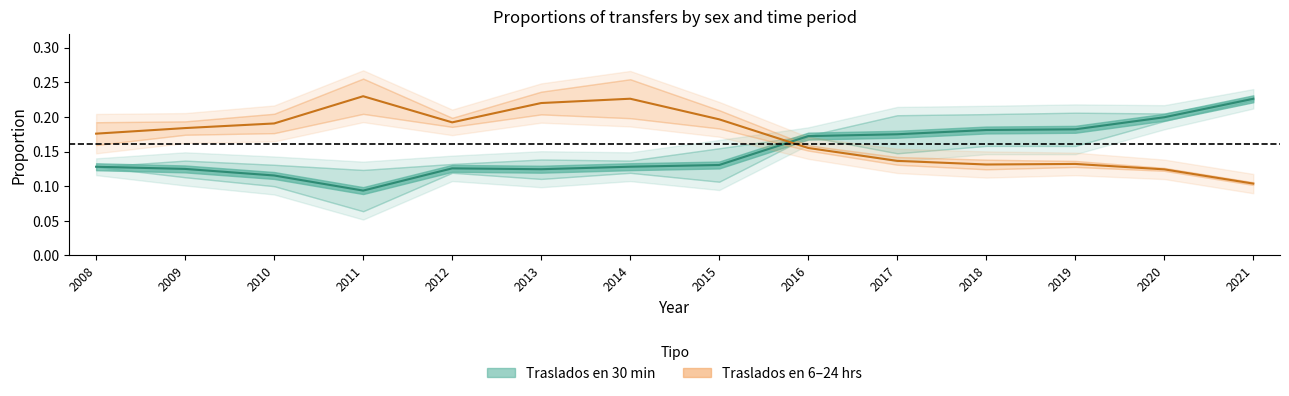

Reading right to left, what are all the values shown in this chart?

Centro 30 min: 2021=0.2	2020=0.2	2019=0.2	2018=0.2	2017=0.2	2016=0.2	2015=0.1	2014=0.1	2013=0.1	2012=0.1	2011=0.1	2010=0.1	2009=0.1	2008=0.1
Centro 6–24 hrs: 2021=0.1	2020=0.1	2019=0.1	2018=0.1	2017=0.1	2016=0.2	2015=0.2	2014=0.2	2013=0.2	2012=0.2	2011=0.2	2010=0.2	2009=0.2	2008=0.2